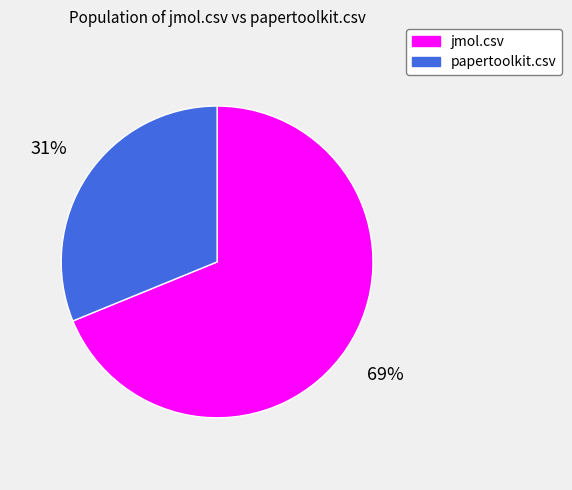

Rank the categories by value from highest to lowest.

jmol.csv, papertoolkit.csv